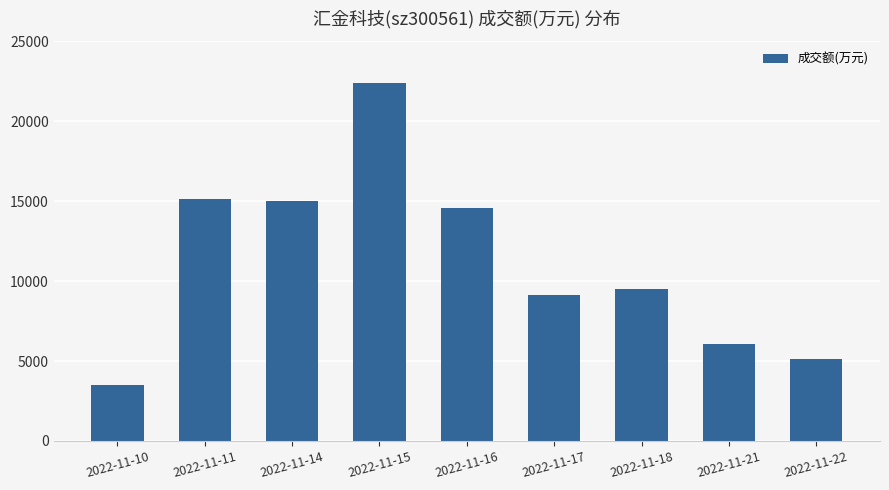

Is it true that the value at 2022-11-16 is 14585?

True